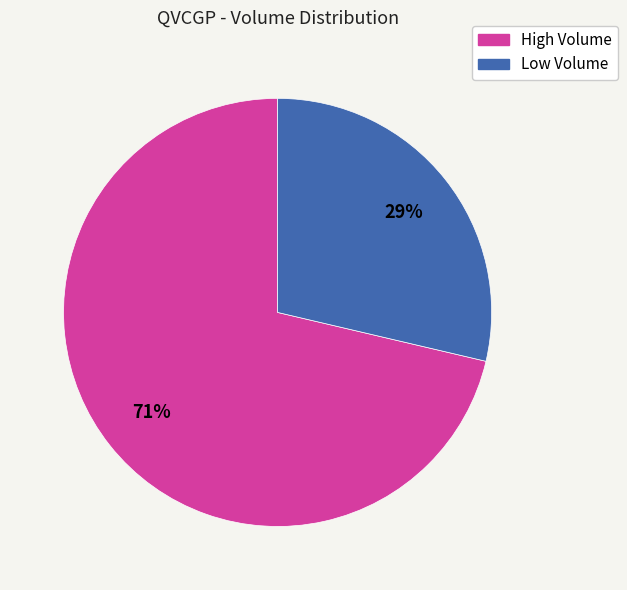

Is there a majority slice in this chart?

Yes